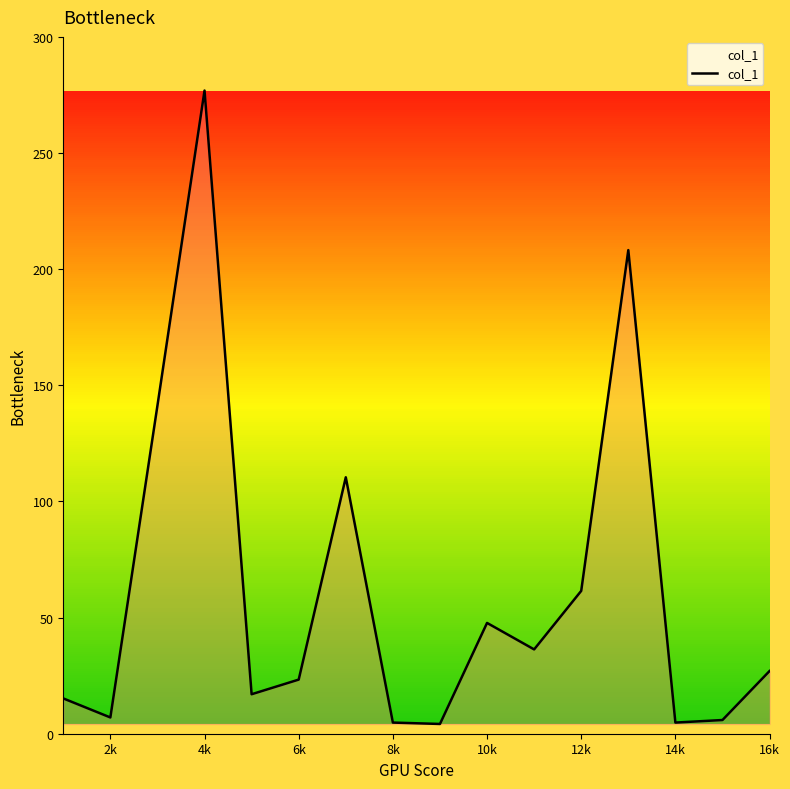

How many categories are shown in the chart?

16